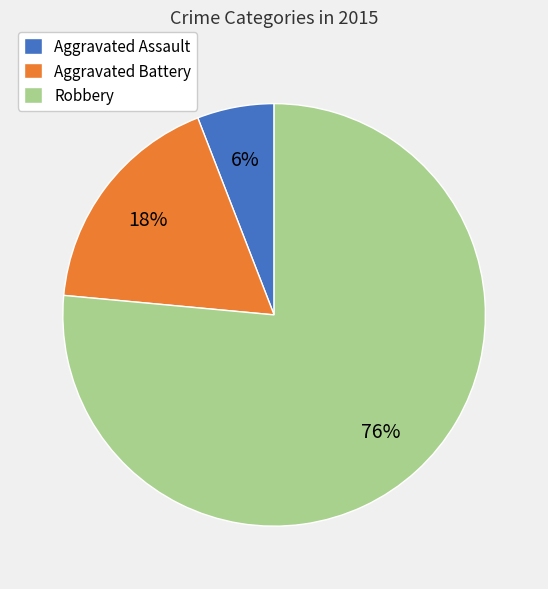

Which slice is the largest?

Robbery